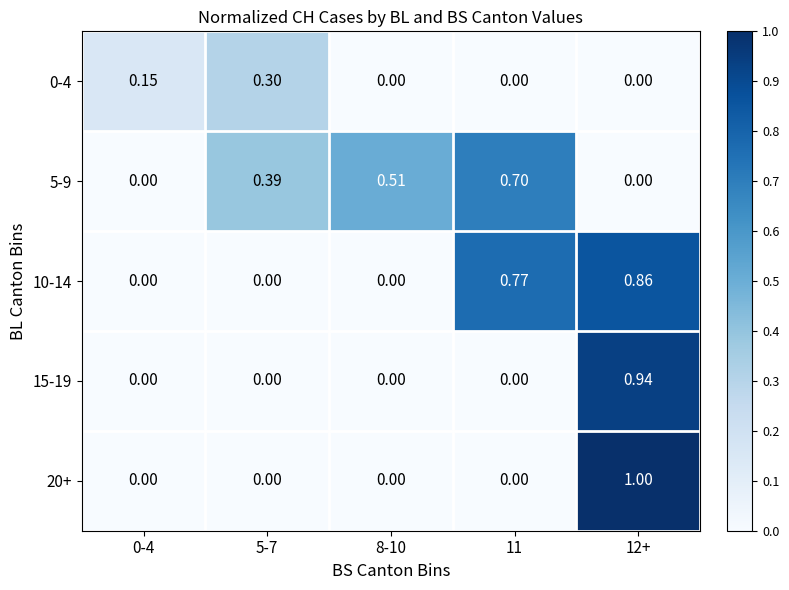

Count the number of data series in this chart.

5